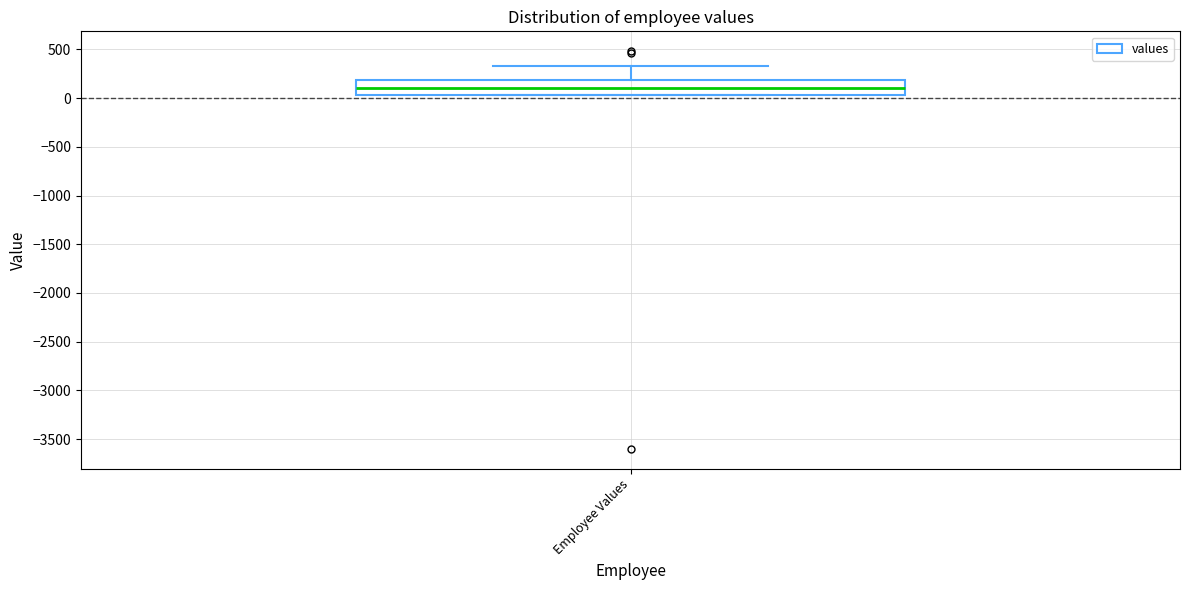

Where does the upper whisker of the box for Employee Values end on the y-axis? The values are not printed on the chart, so give them approximately, as read against the axis.

350